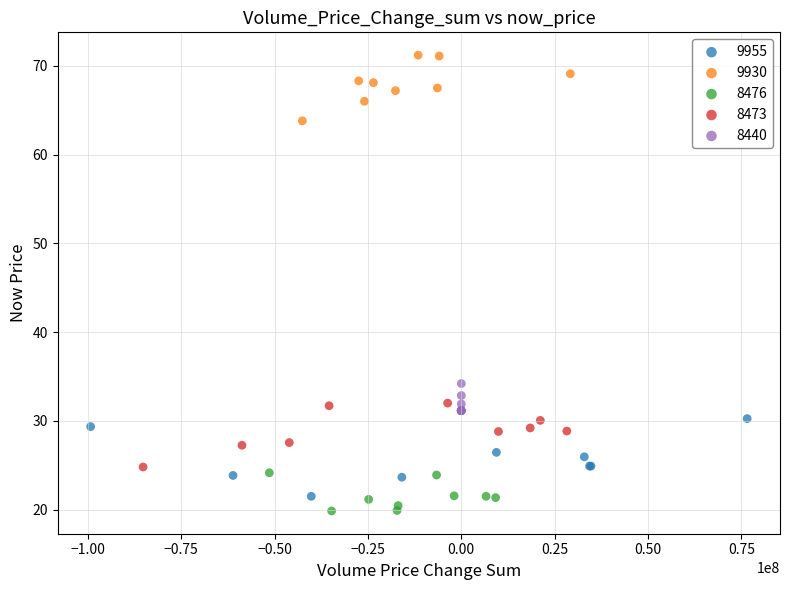

What are all the series names shown in the legend?

9955, 9930, 8476, 8473, 8440